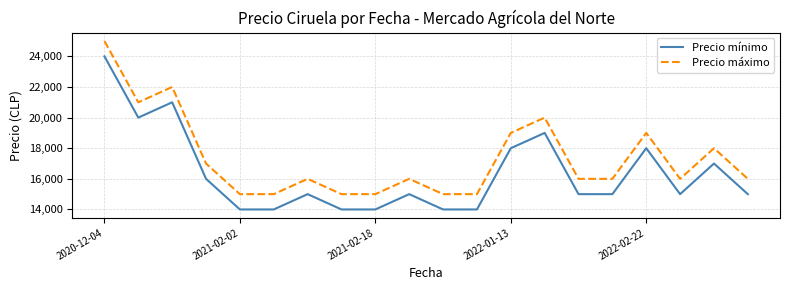

Count the Precio máximo values in the range 15000 to 19000.

16